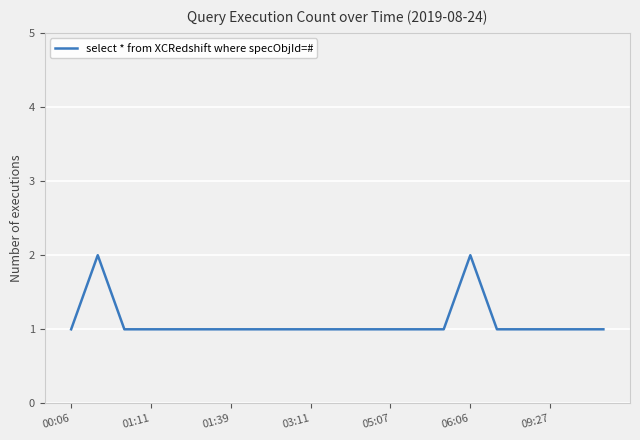

Reading right to left, what are all the values shown in this chart?

1	1	1	1	1	2	1	1	1	1	1	1	1	1	1	1	1	1	1	2	1